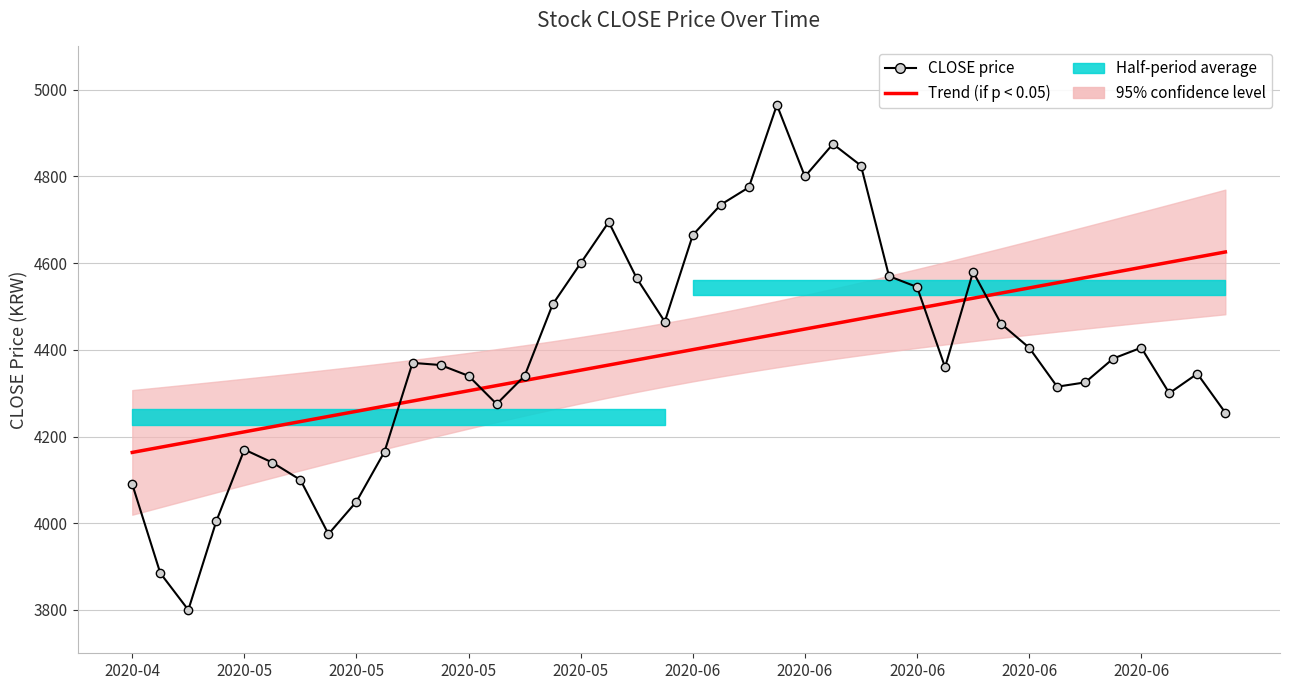

True or false: Trend (if p < 0.05) has more than 2 interior local peaks.

False